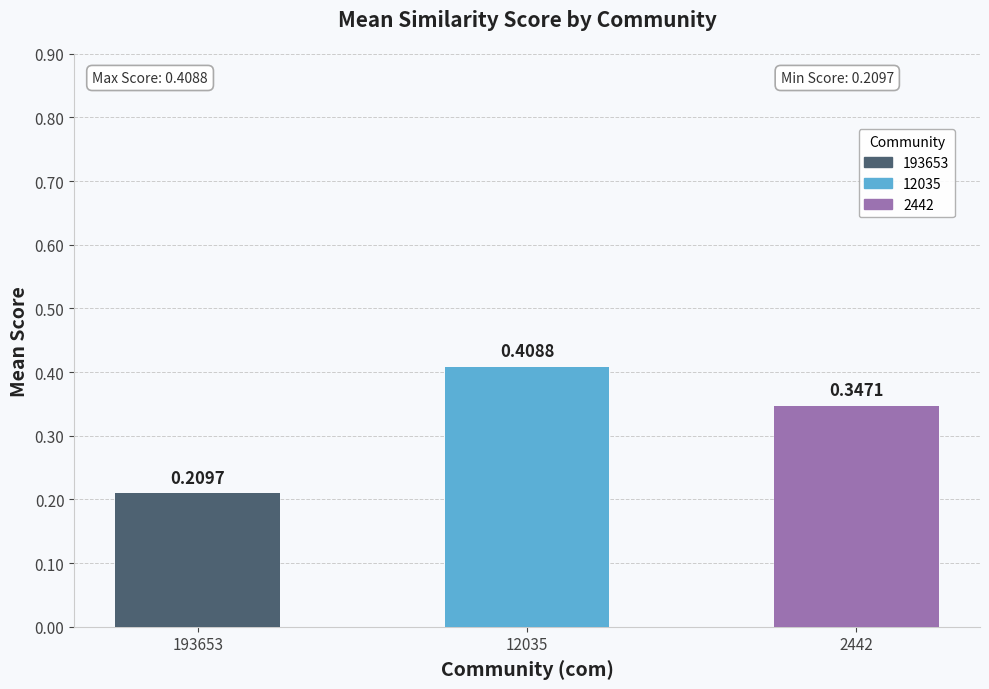

What is the change in value from 193653 to 12035?

+0.2